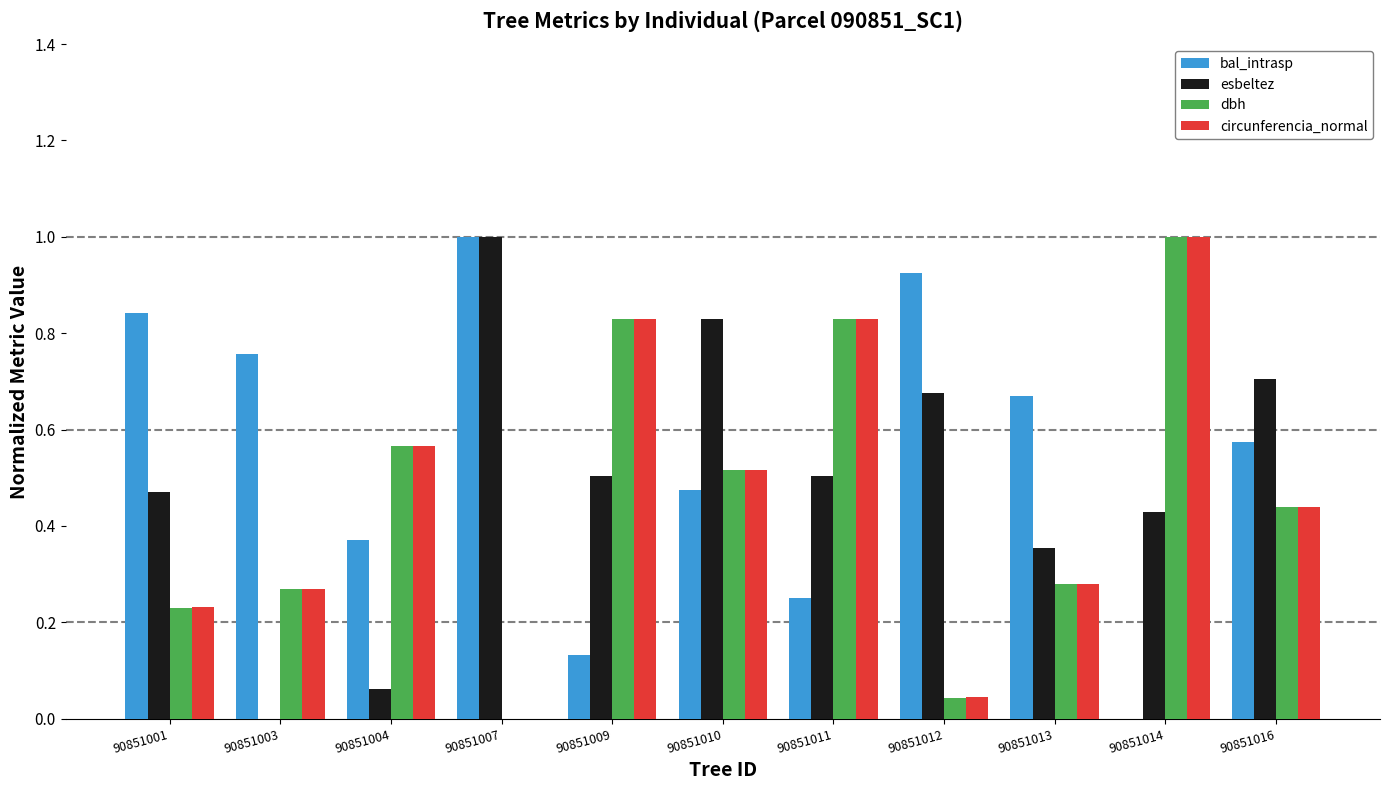

How many values in dbh are above zero?

10